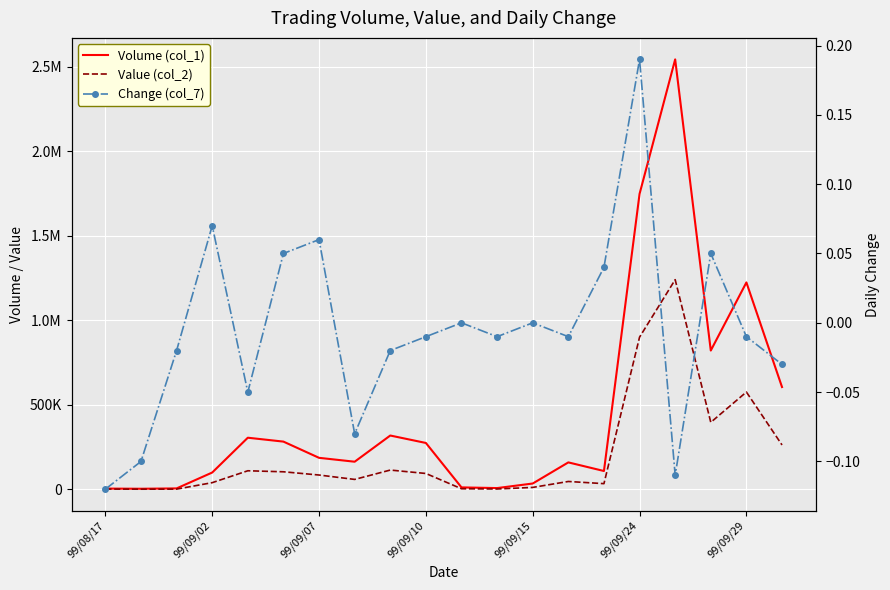

What are all the series names shown in the legend?

Volume (col_1), Value (col_2), Change (col_7)